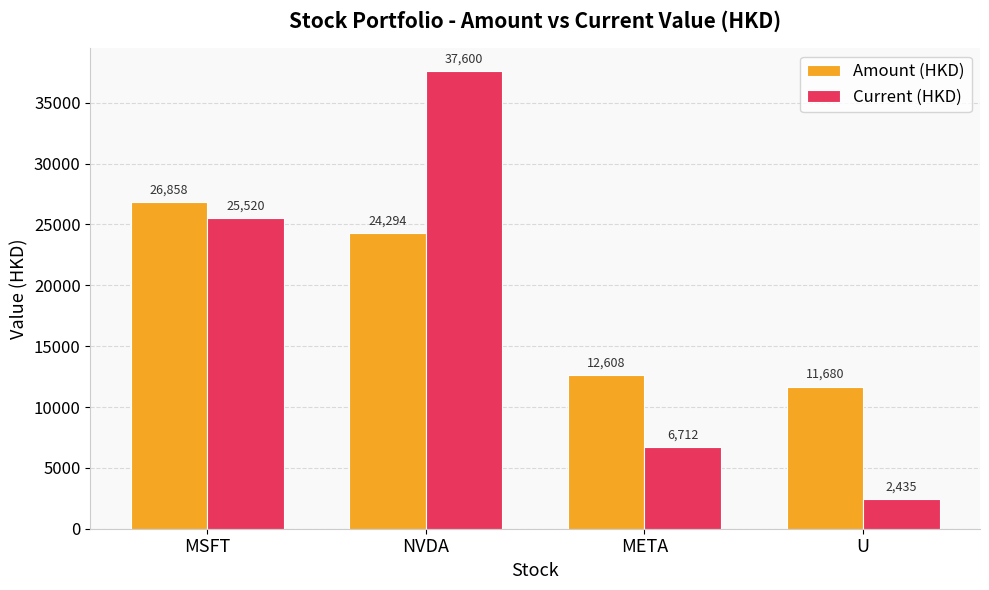

What is the approximate value of Current (HKD) at U?

2435.2